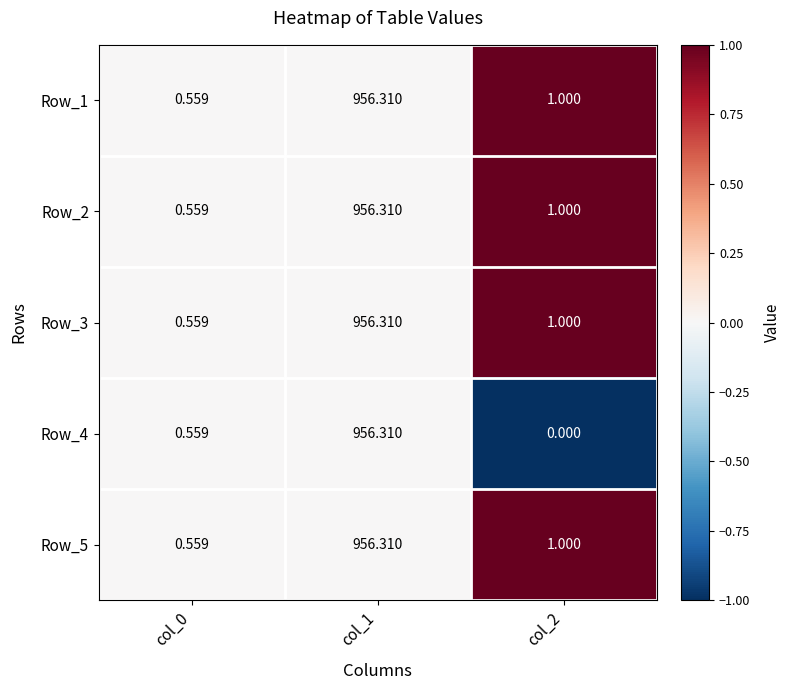

Is the value of Row_2 at col_0 greater than the value of Row_1 at col_2?

No